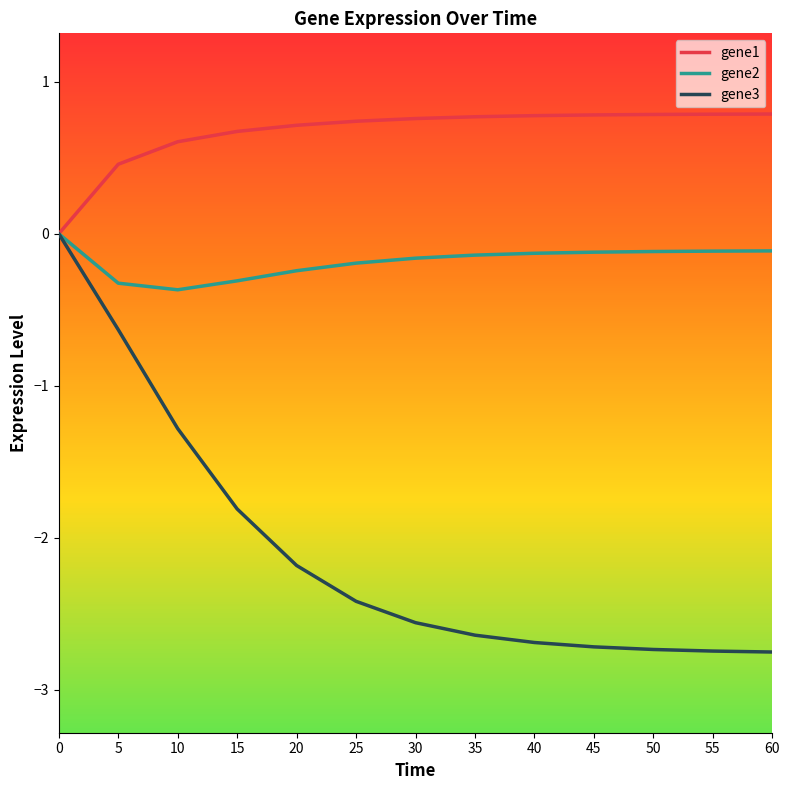

True or false: gene1 and gene2 intersect in this chart.

False